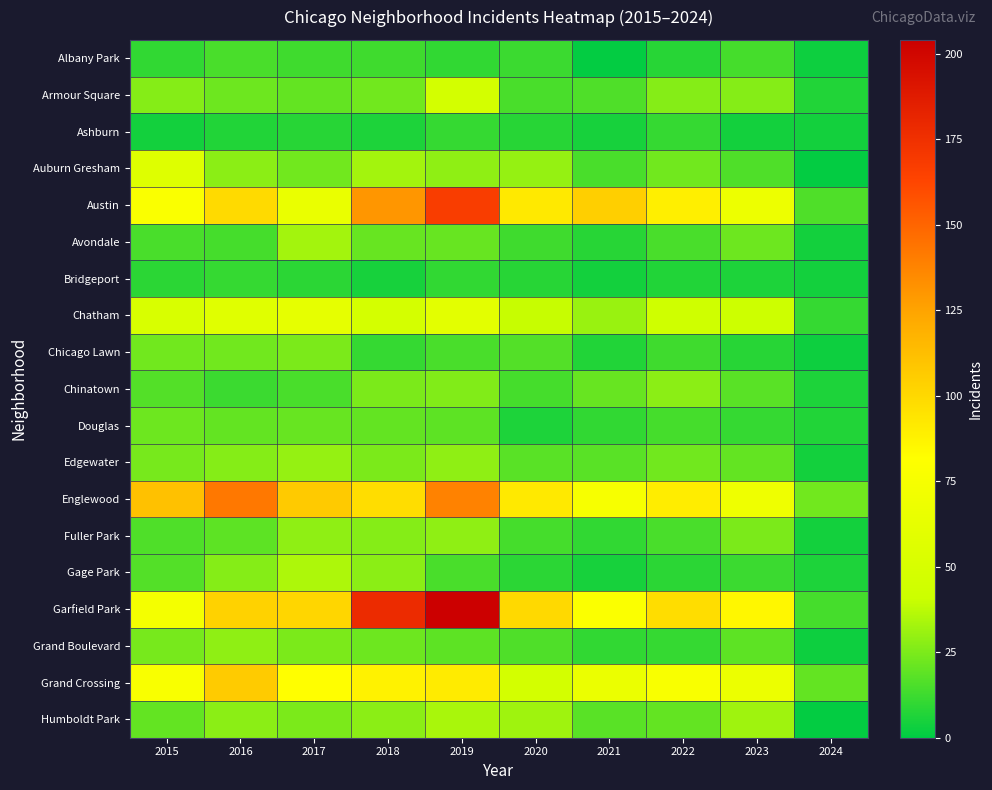

Between 2015 and 2019, which series saw the biggest shift?

Garfield Park